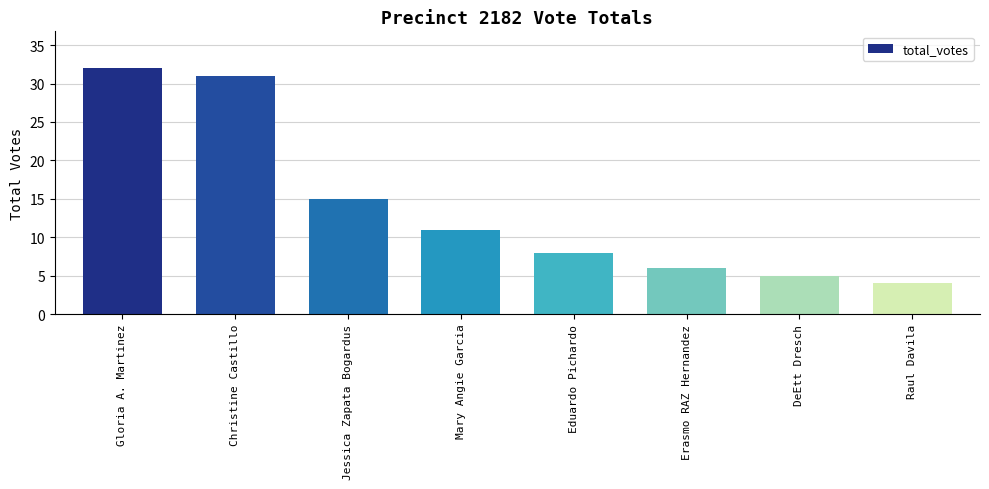

How many data points are less than 11?

4